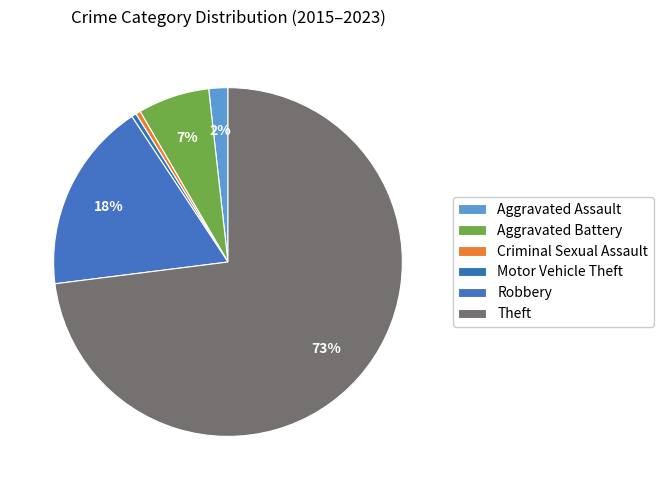

What is the change in value from Motor Vehicle Theft to Robbery?

+39